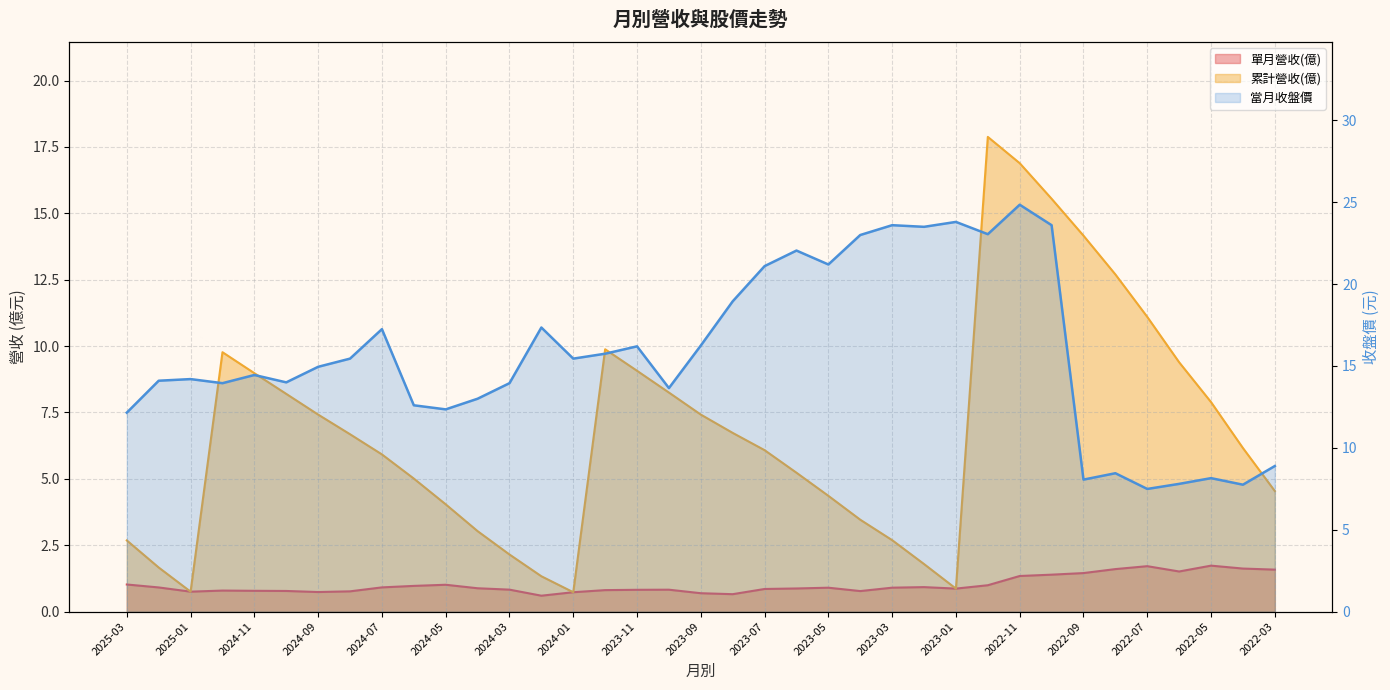

What is the difference between the highest and lowest values at 2023-03?

22.7